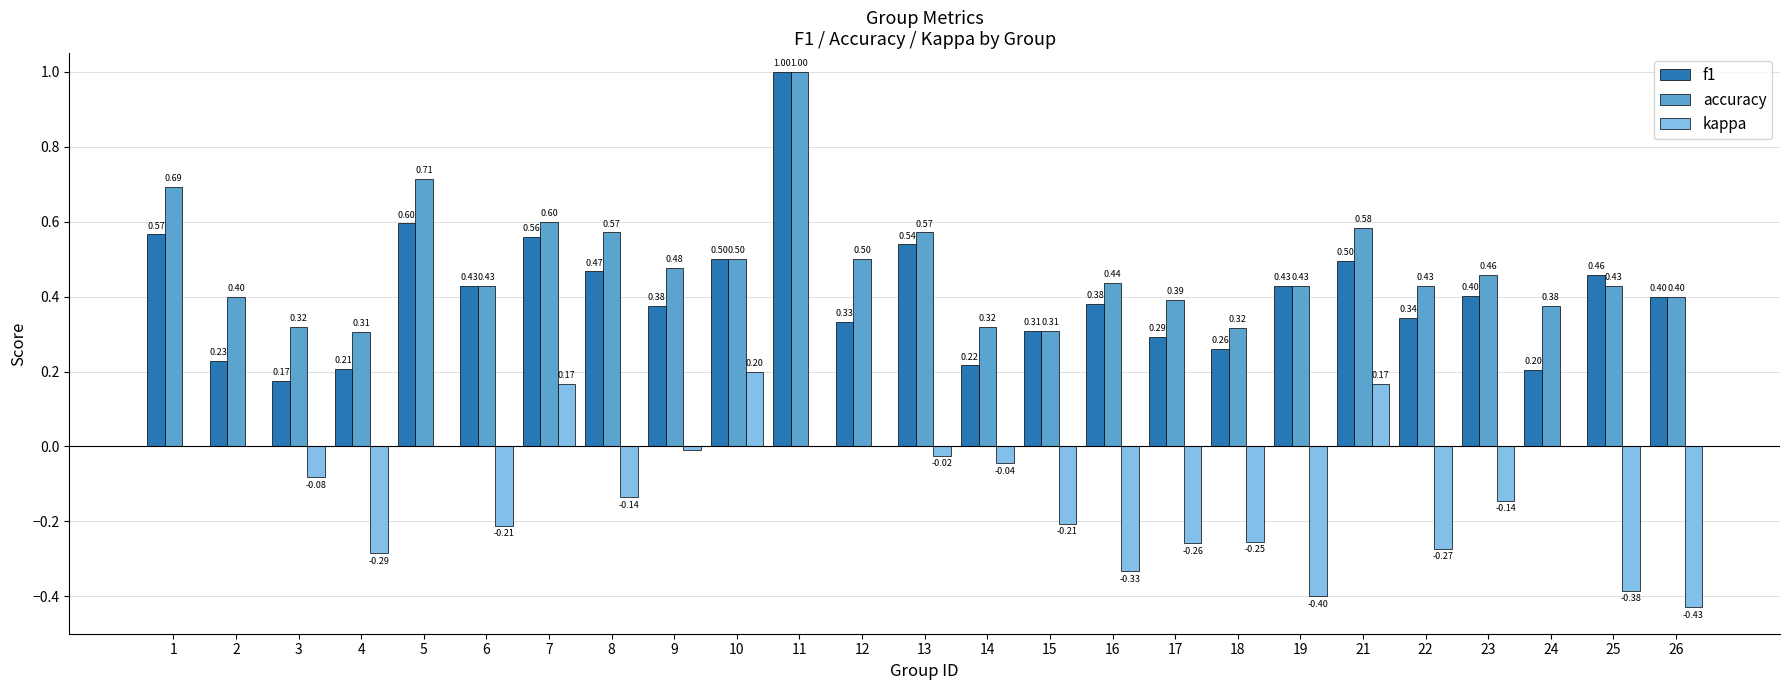

At which category is the sum across all series the highest?

11